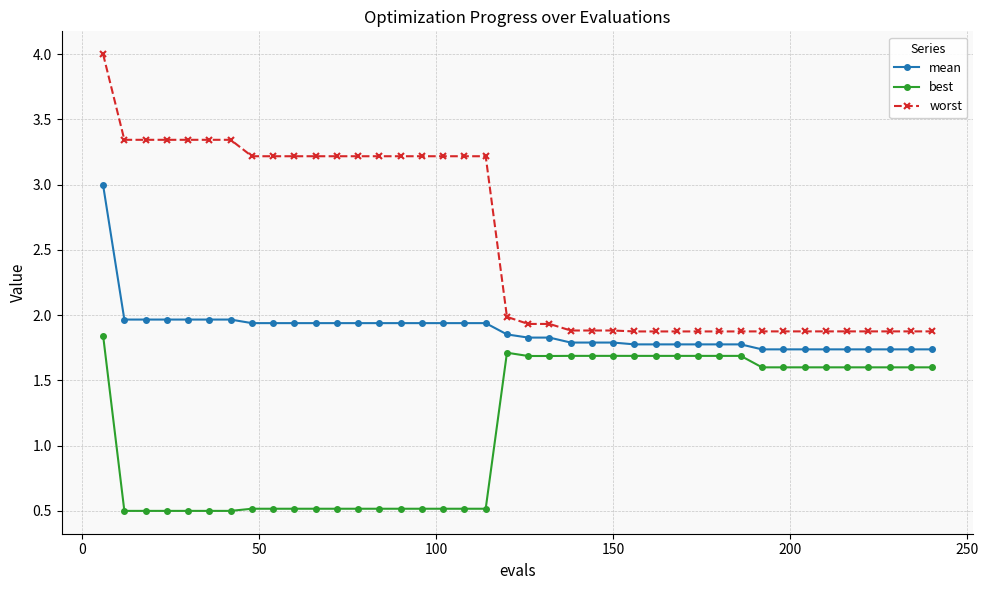

Rank the series by their average value, from lowest to highest.

best, mean, worst